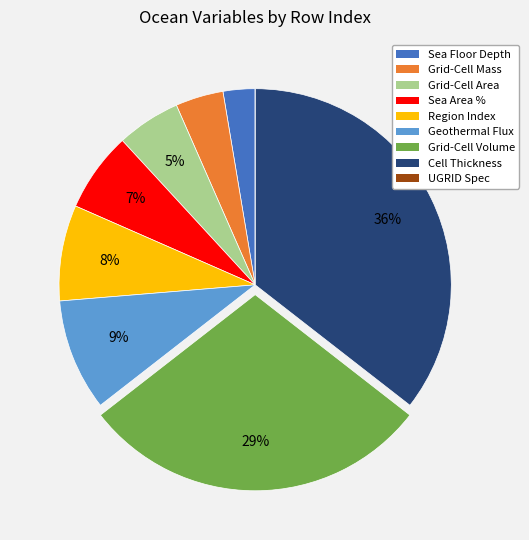

To the nearest percent, what is the average slice percentage?

11%